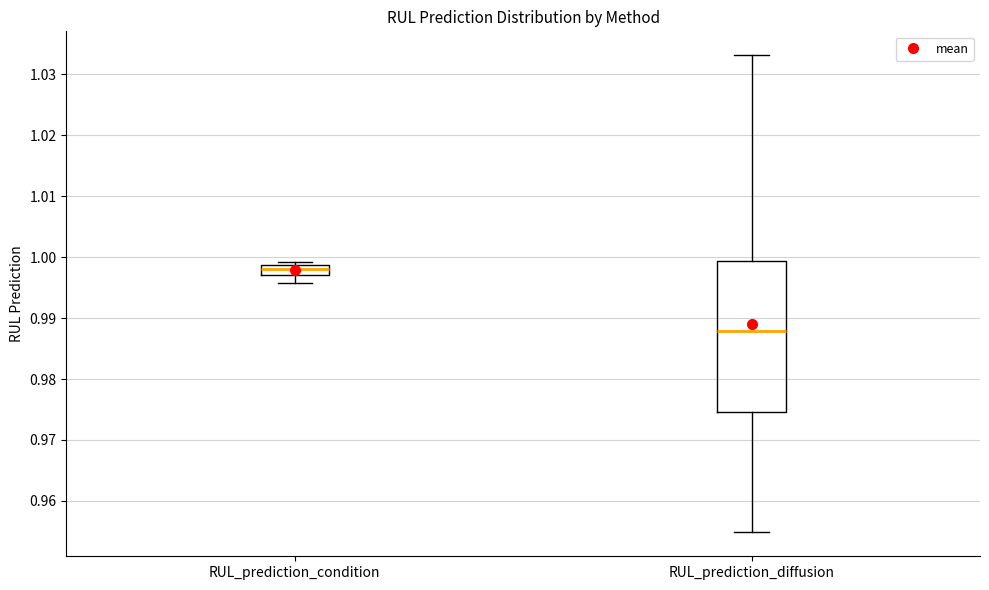

Which box has the lowest median line?

RUL_prediction_diffusion